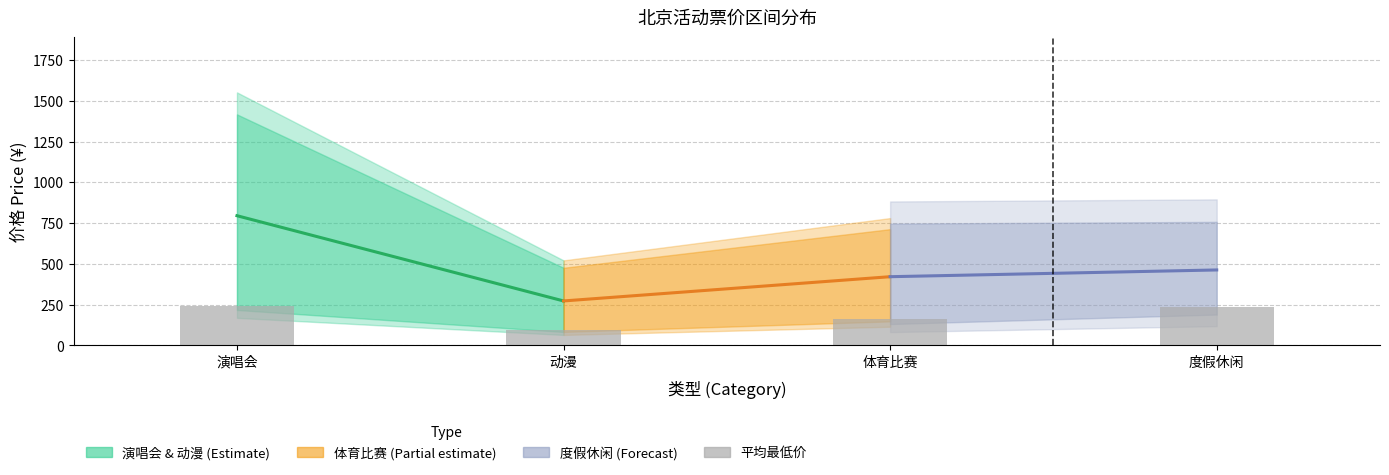

The chart shows a value of 92.4 at 动漫. True or false?

True